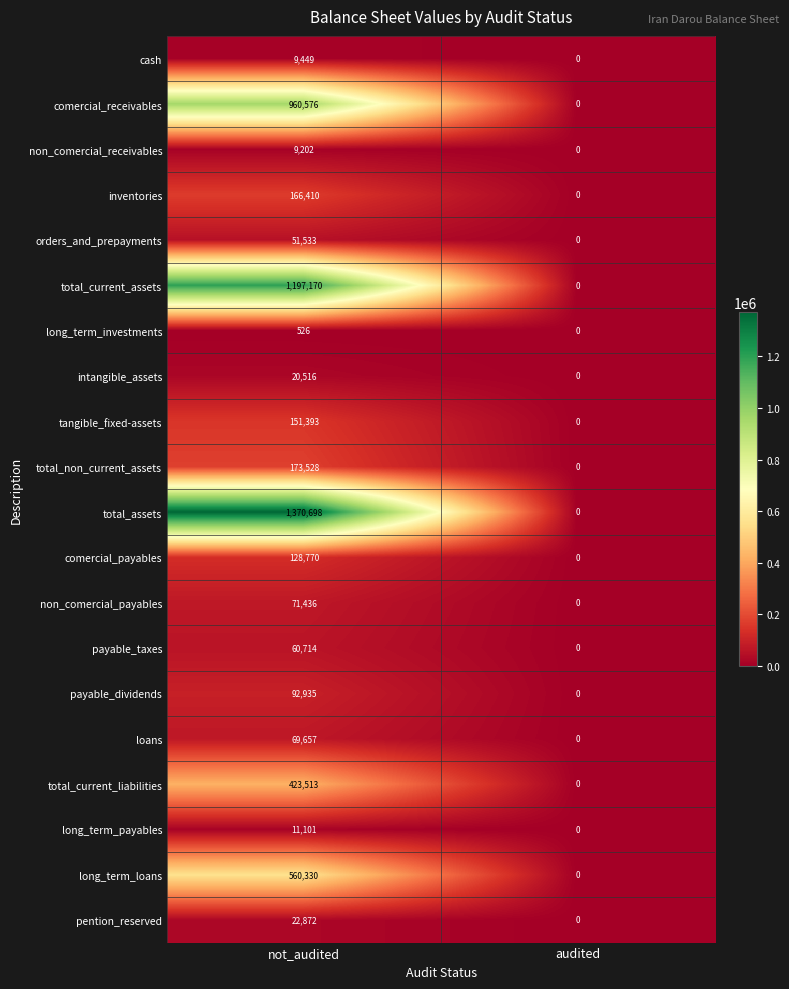

What is the highest value of the long_term_loans series?

560330